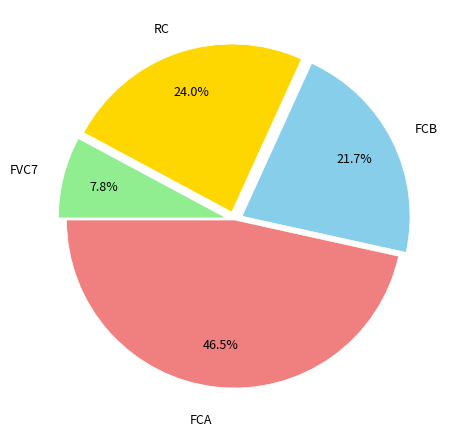

How many slices are in this pie chart?

4